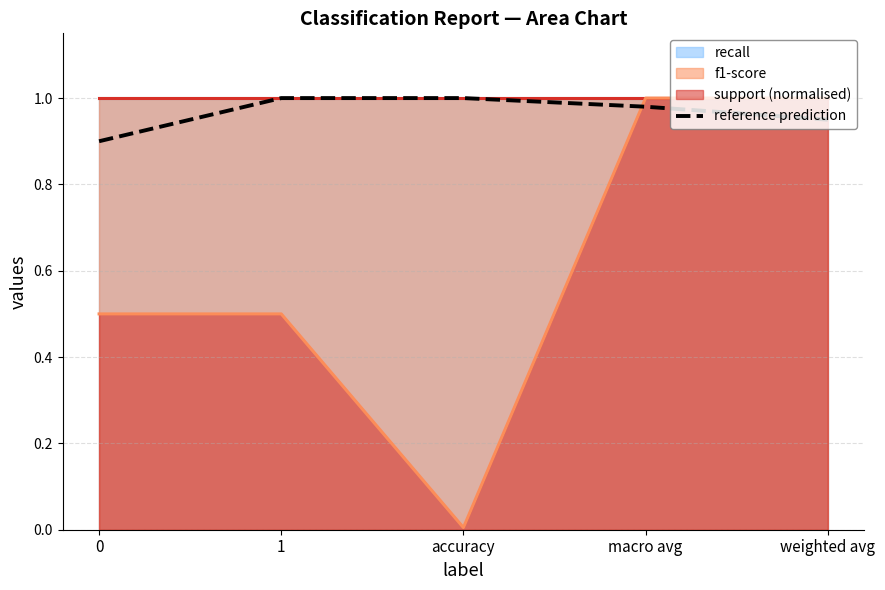

Is it true that reference prediction equals 0.3 at 1?

False